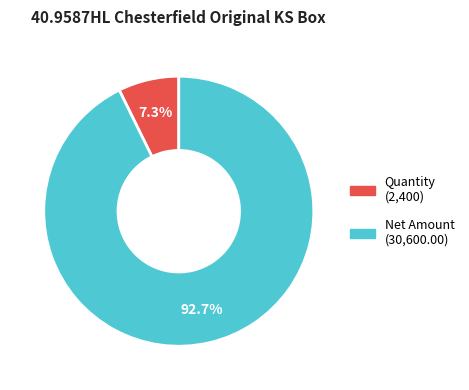

To the nearest percent, what is the average slice percentage?

50%